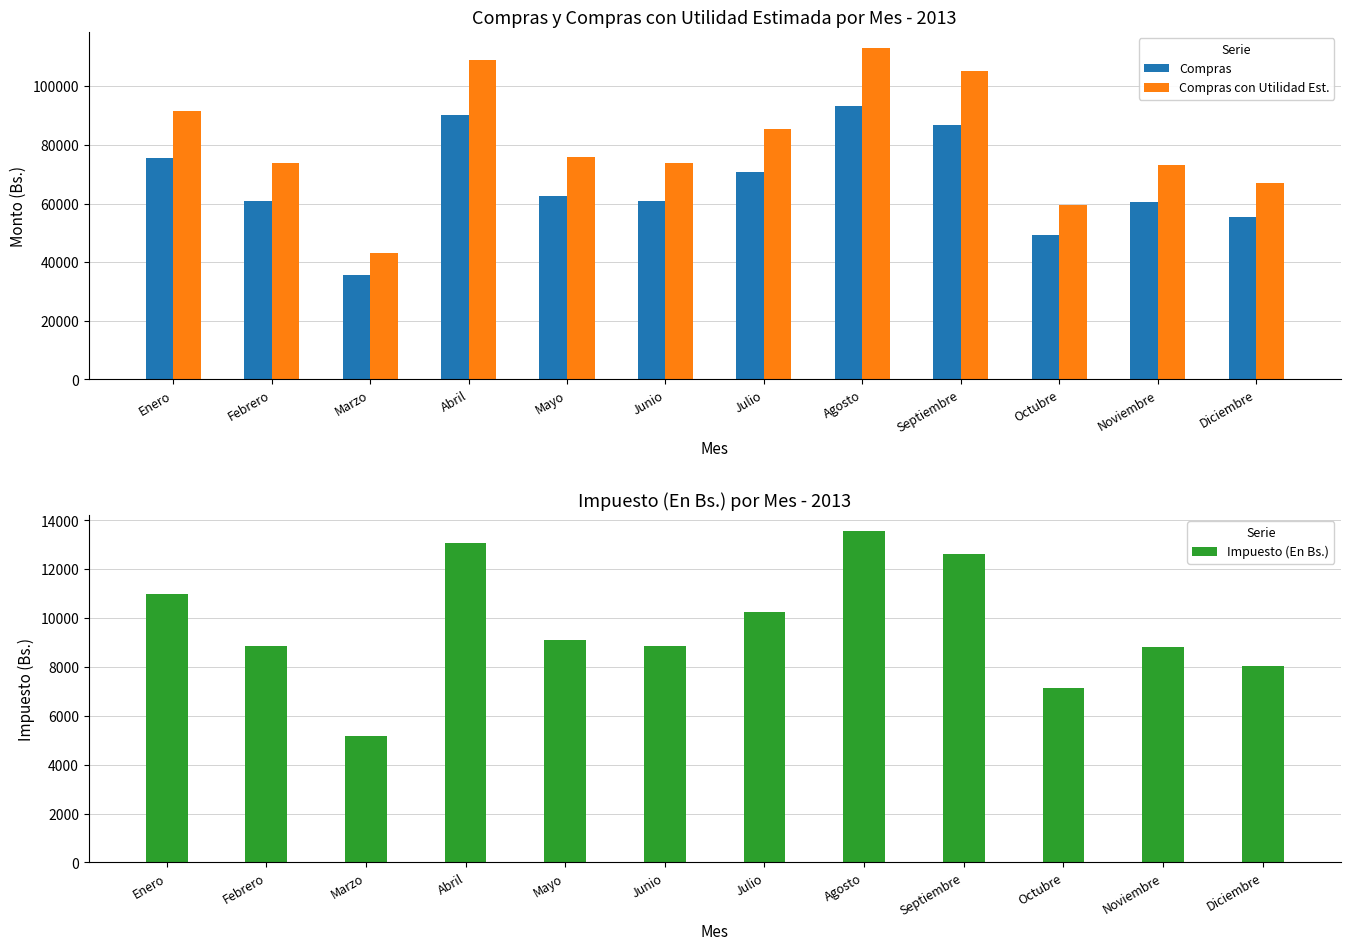

Between Febrero and Septiembre, which series saw the biggest shift?

Compras con Utilidad Est.